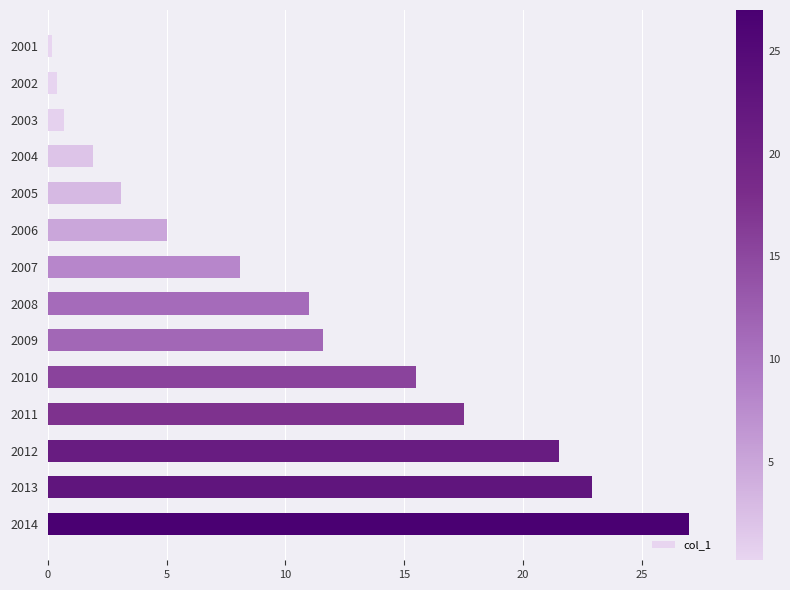

The value at 2014 is 27.0. True or false?

True